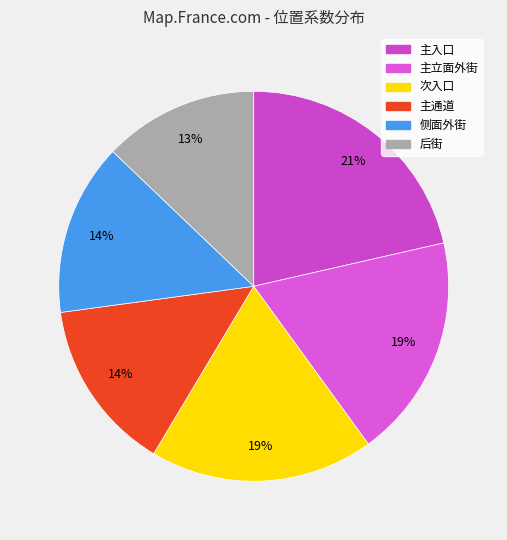

The 侧面外街 slice represents 14% of the pie. True or false?

True